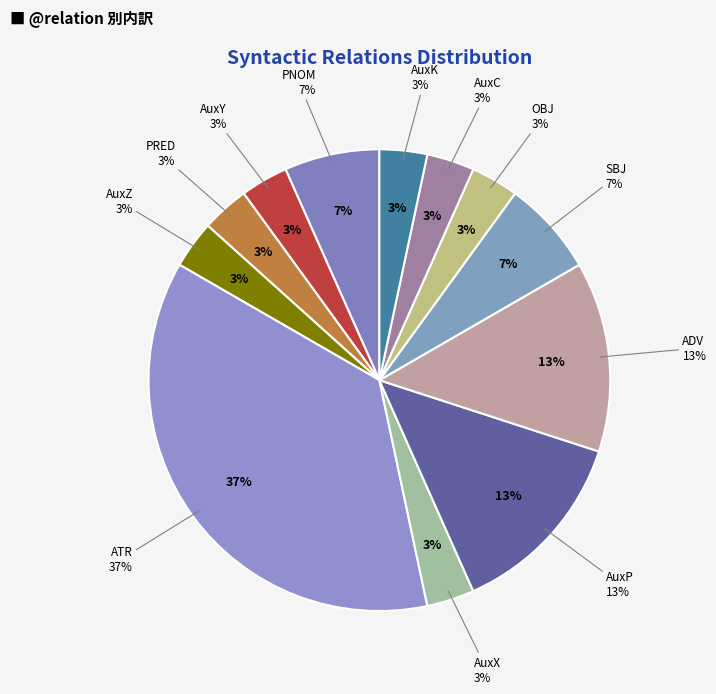

To the nearest percent, what percentage of the pie is PRED?

3%